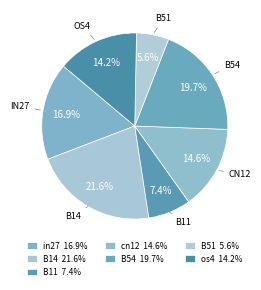

What percentage is NOT represented by in27?

83.1%